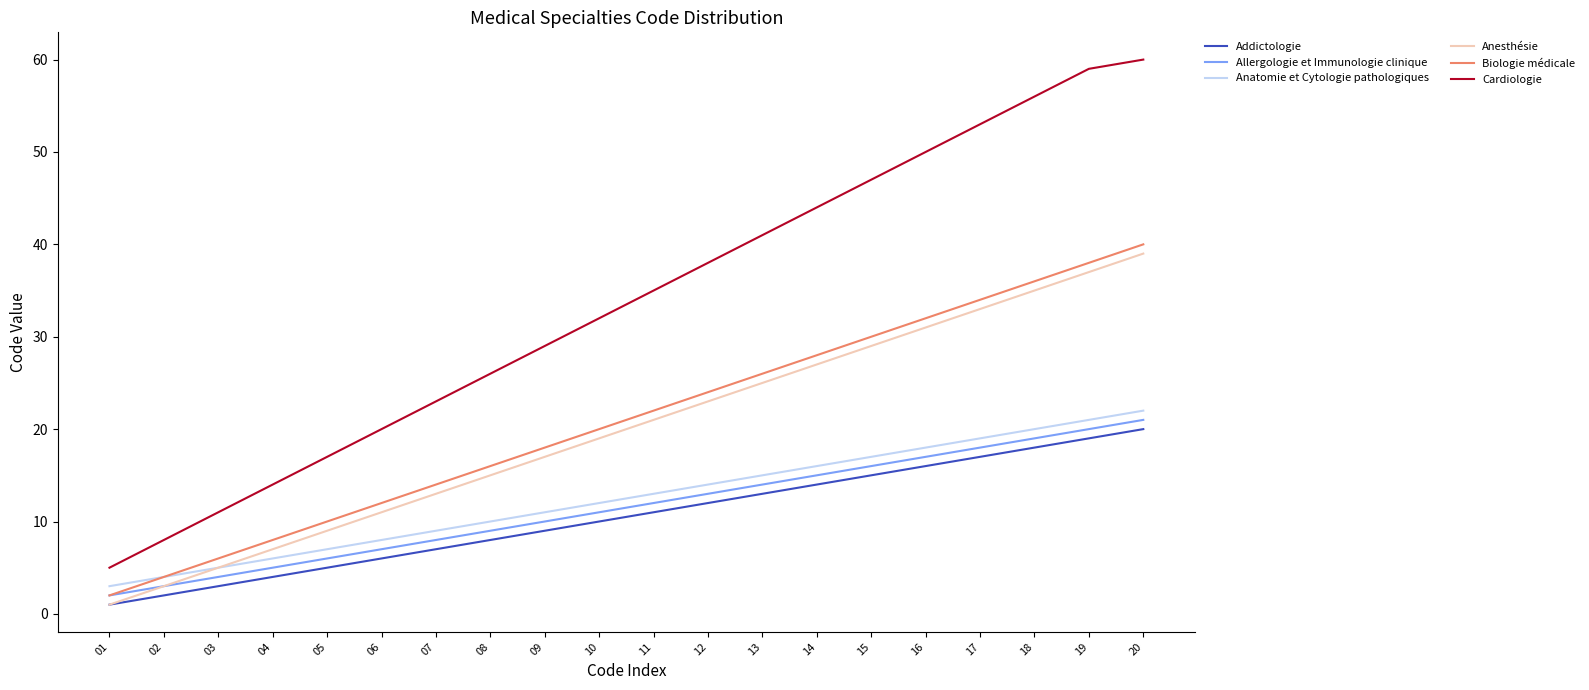

What is the spread (max minus min) of values at 13?

28